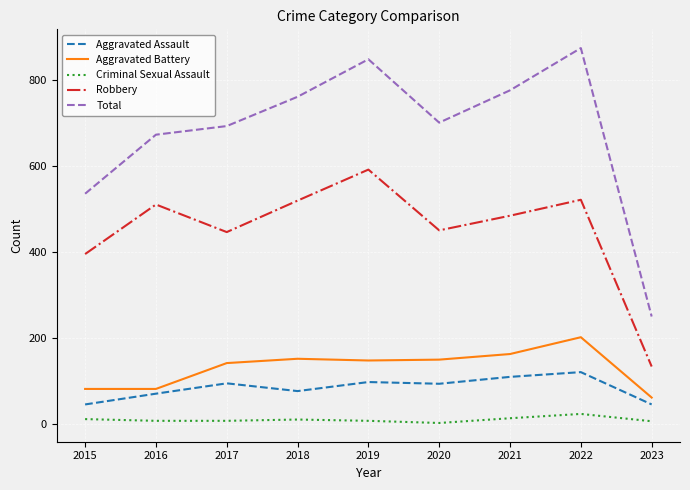

Where does the Total series first go above 700?

2018